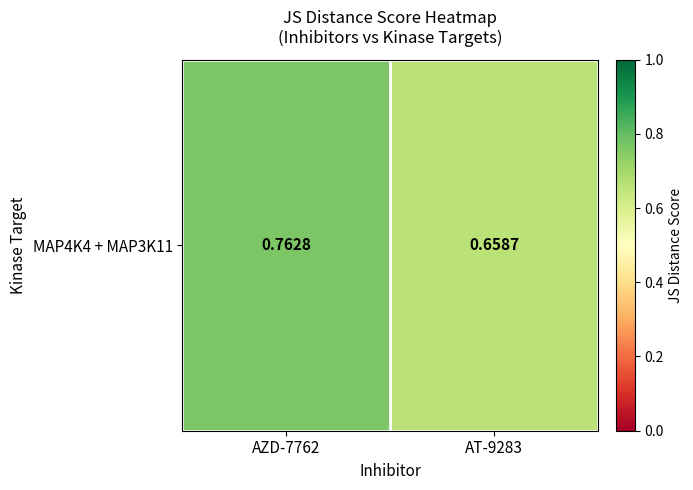

What is the sum of all values?

1.4